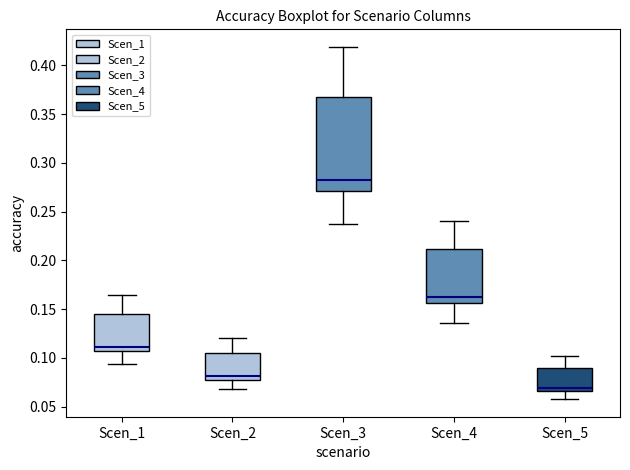

Which box's median line is the highest?

Scen_3